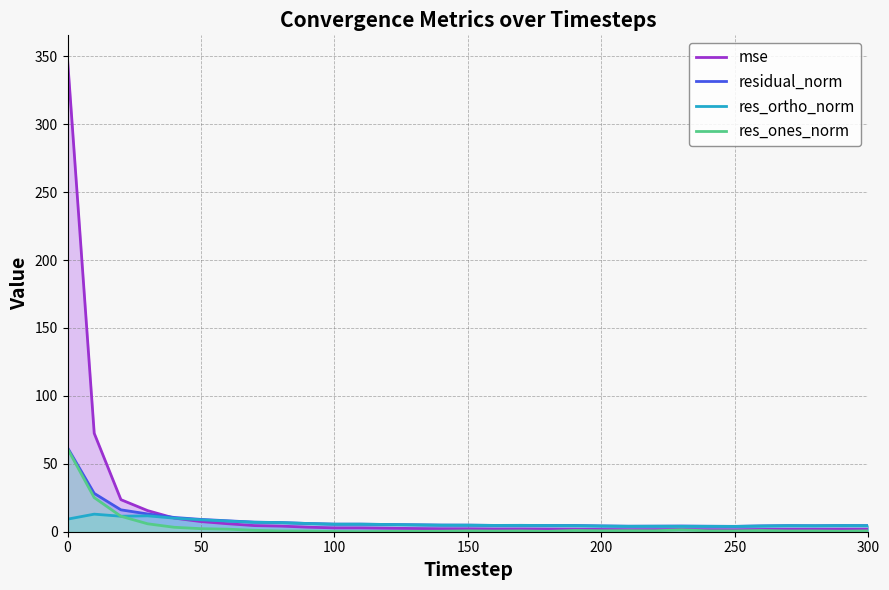

True or false: mse has more than 0 points higher than both neighbors.

True